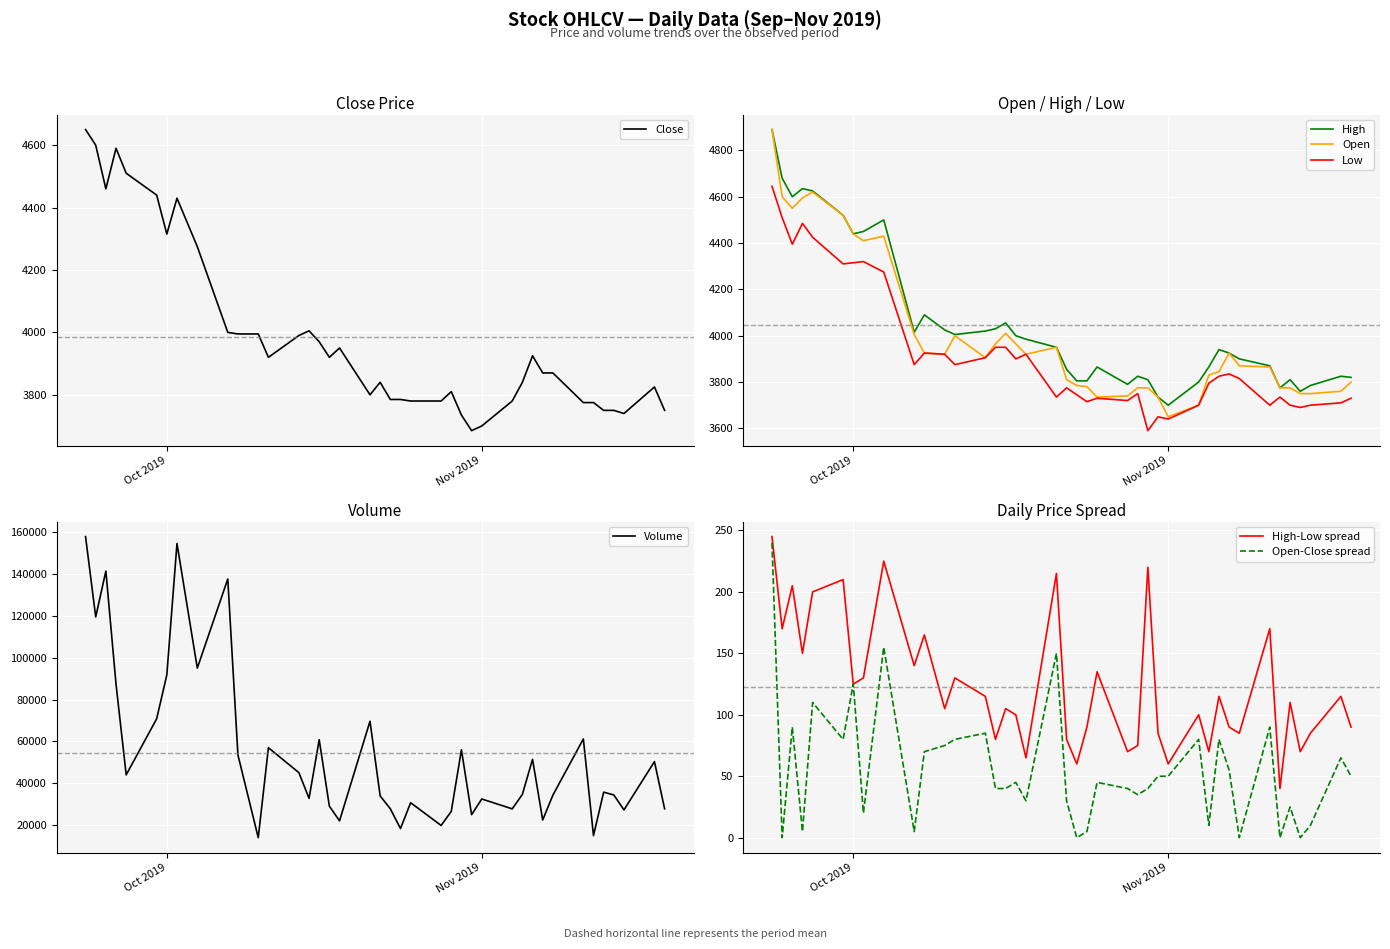

Which category has the lowest value in the Open series?

Nov 2019